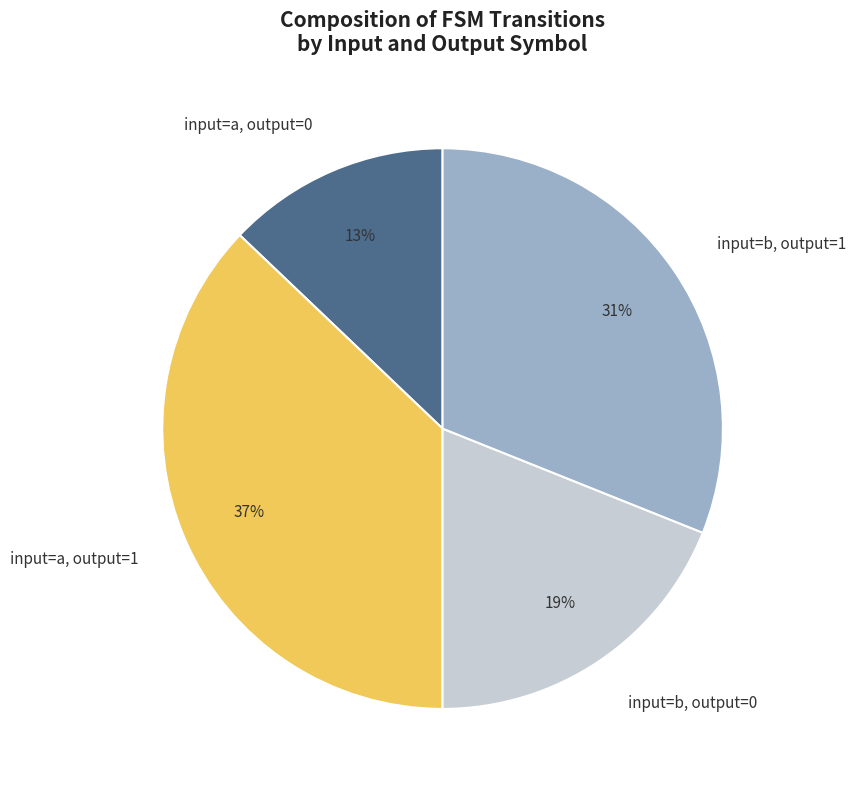

What is the largest slice in the pie chart?

input=a, output=1